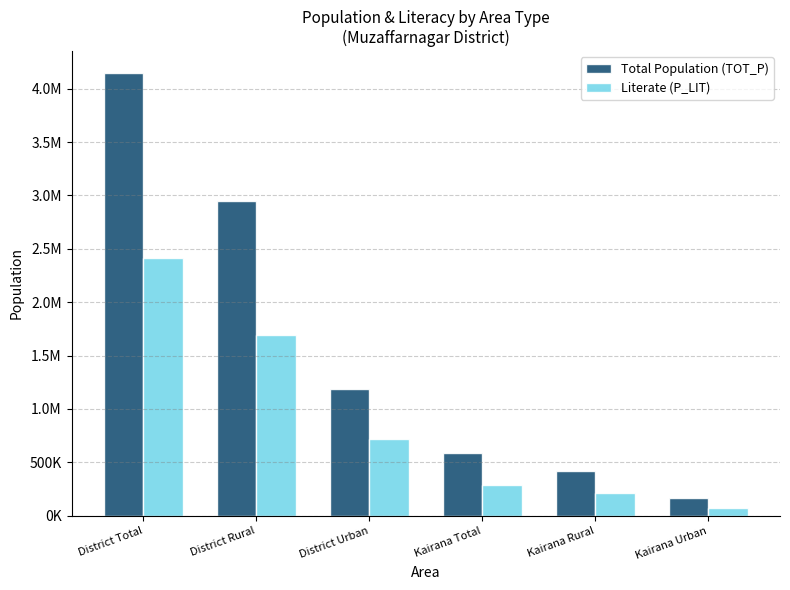

What are all the series names shown in the legend?

Total Population (TOT_P), Literate (P_LIT)